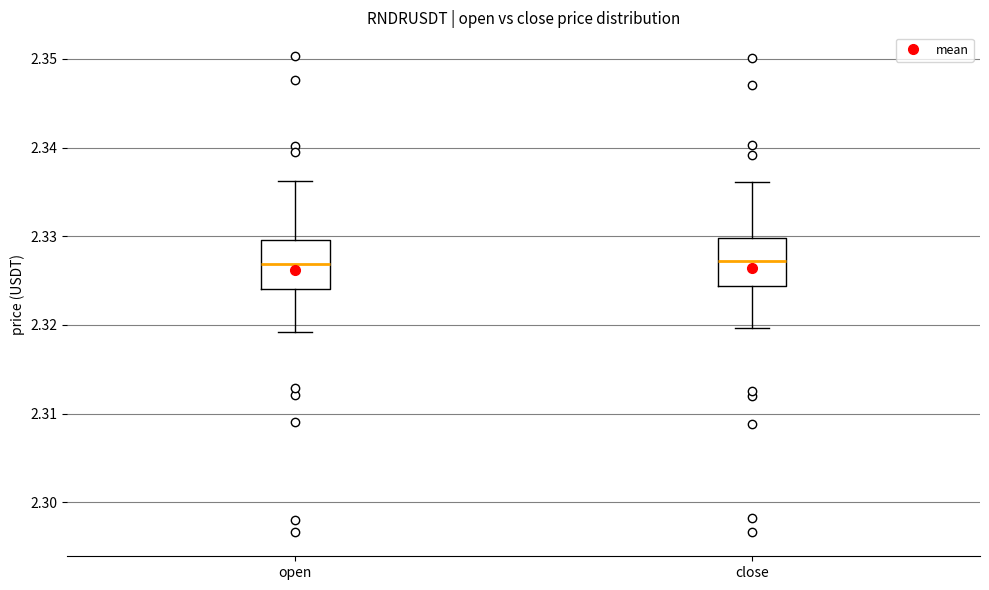

Reading left to right, transcribe this box plot: for each box, give where its median line is, the range the box spans, and where its two whiskers end, as read against the y-axis. The values are not printed on the chart, so give them approximately, as read against the axis.

open: median 2.327, box 2.324 to 2.330, whiskers 2.319 to 2.336
close: median 2.327, box 2.324 to 2.330, whiskers 2.320 to 2.336